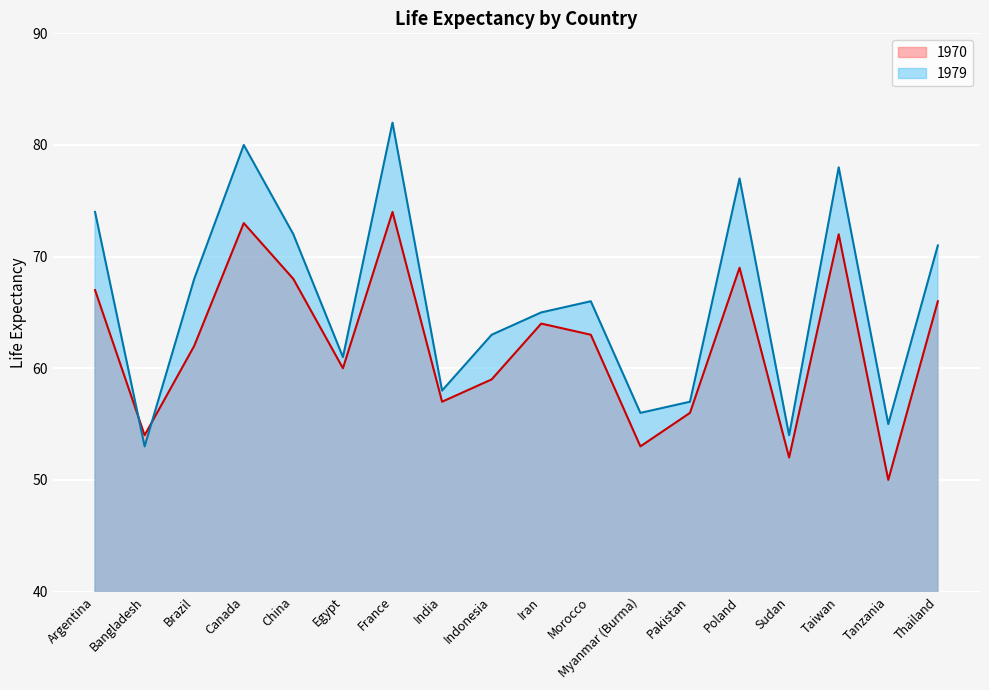

What is the label of the 4th point from the right?

Sudan